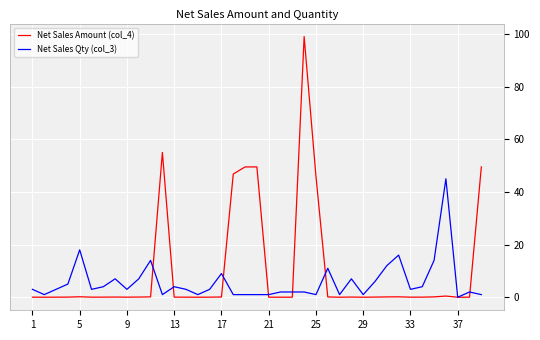

Which series has the widest spread of values?

Net Sales Amount (col_4)